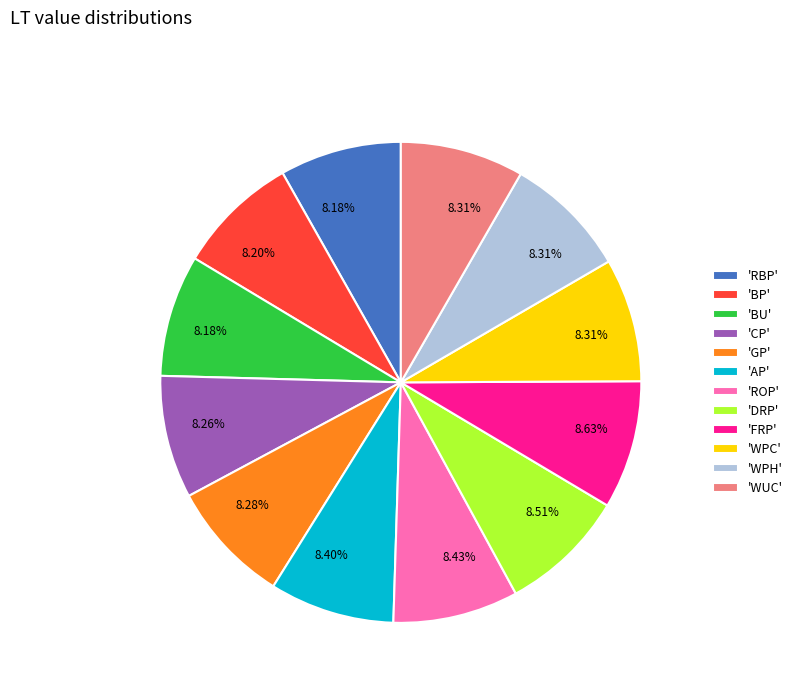

Approximately how many times larger is the value at 'ROP' compared to 'BU'?

1.0